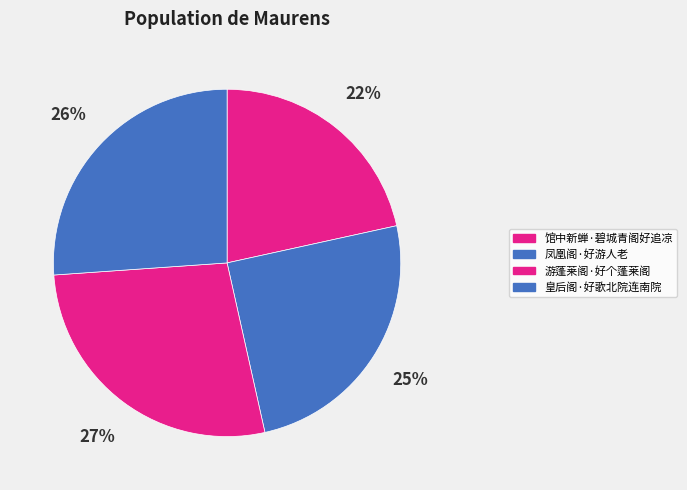

Rank the categories by value from lowest to highest.

馆中新蝉·碧城青阁好追凉, 凤凰阁·好游人老, 皇后阁·好歌北院连南院, 游蓬莱阁·好个蓬莱阁